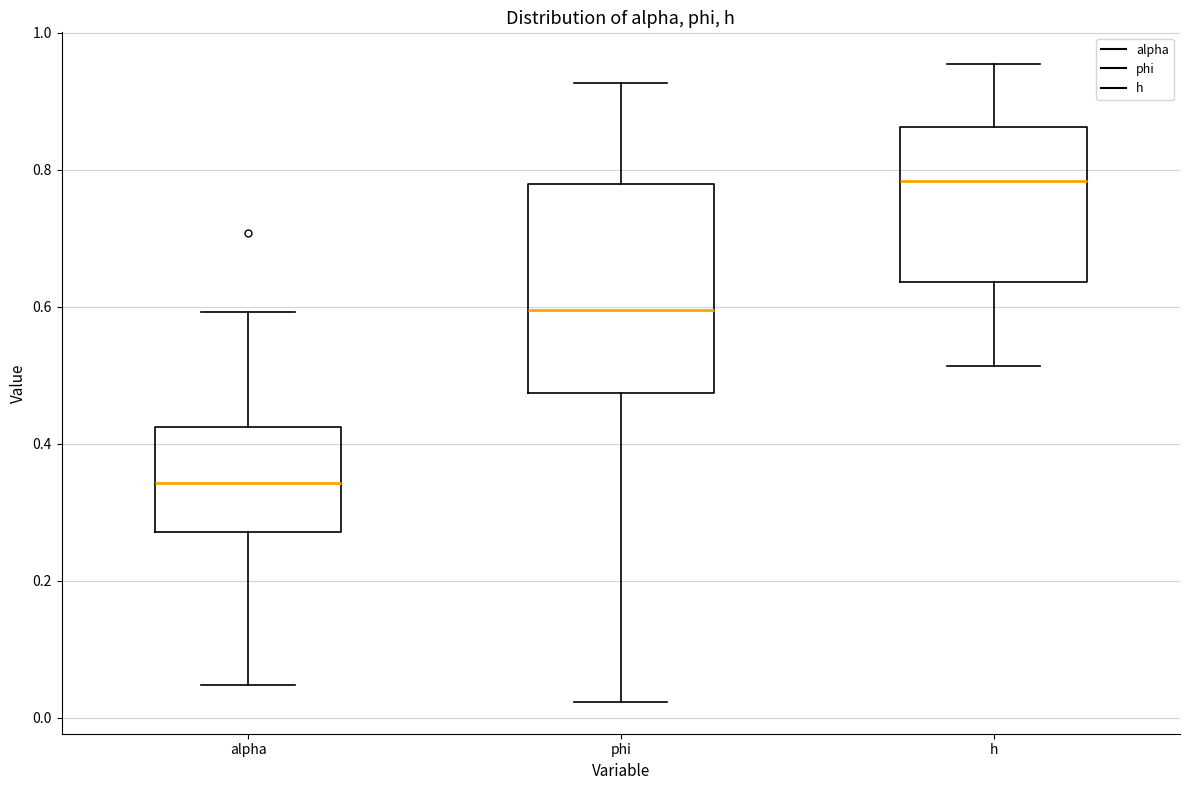

Which box's median line is the lowest?

alpha